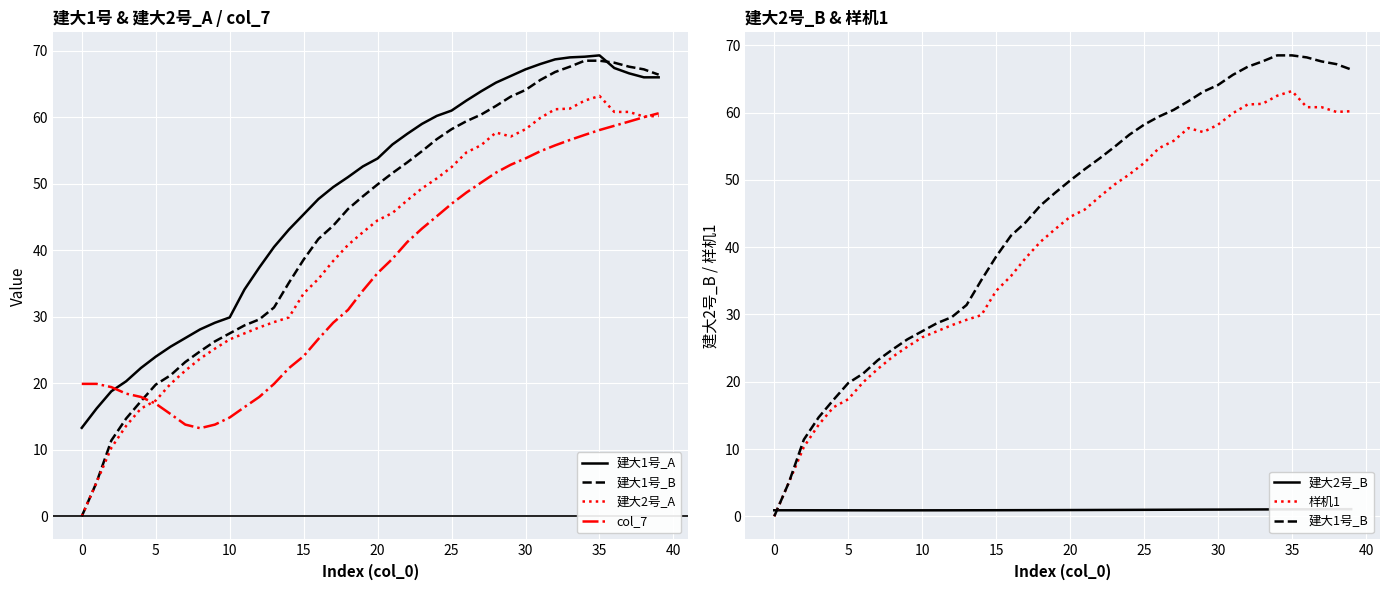

How many values in 建大1号_B are above zero?

39